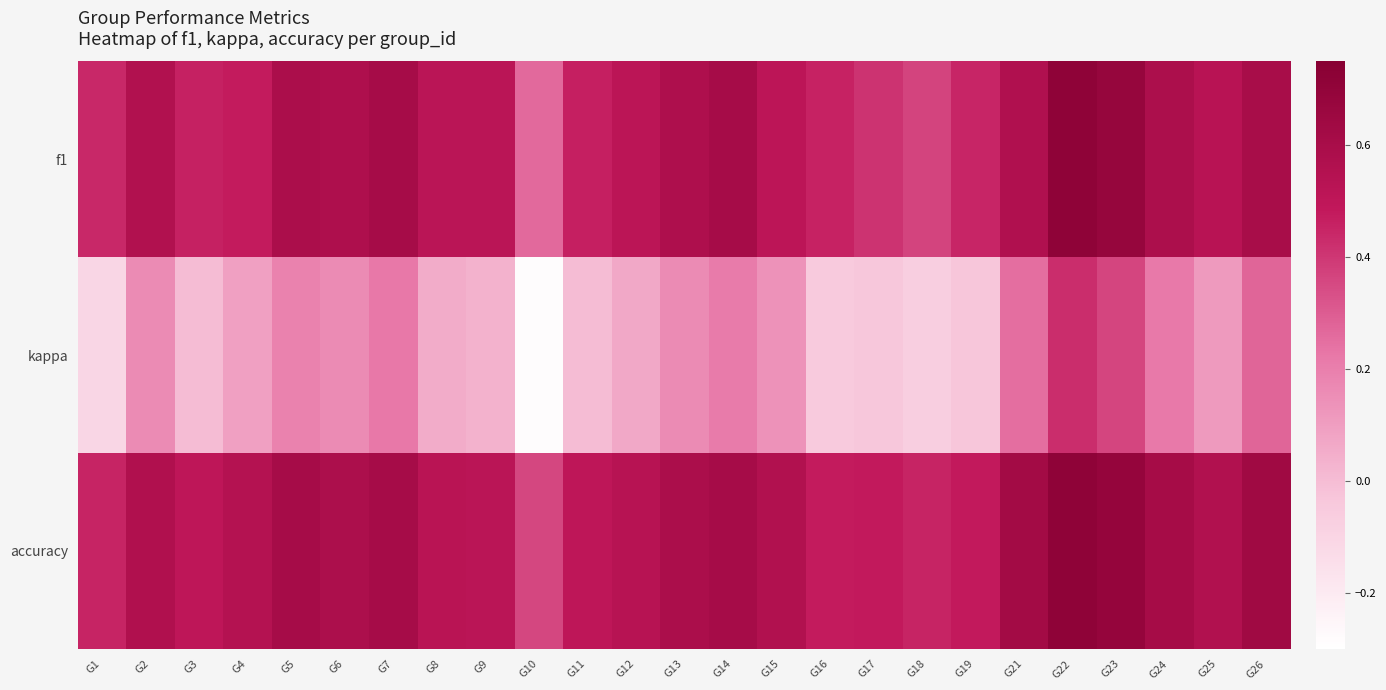

List the series in order of their peak value, lowest first.

kappa, f1, accuracy